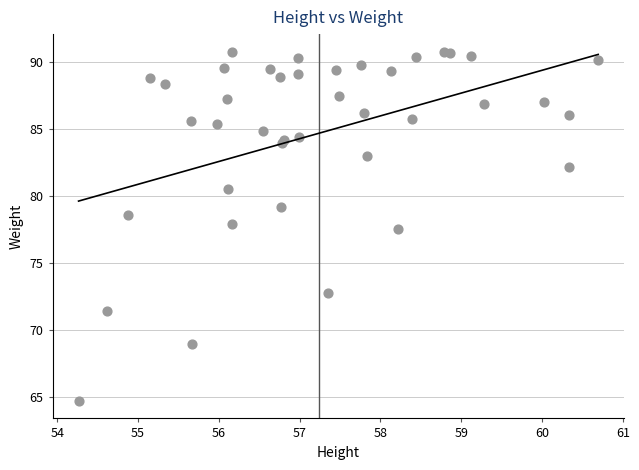

What Y value in the scatter plot is closest to 77?

77.5